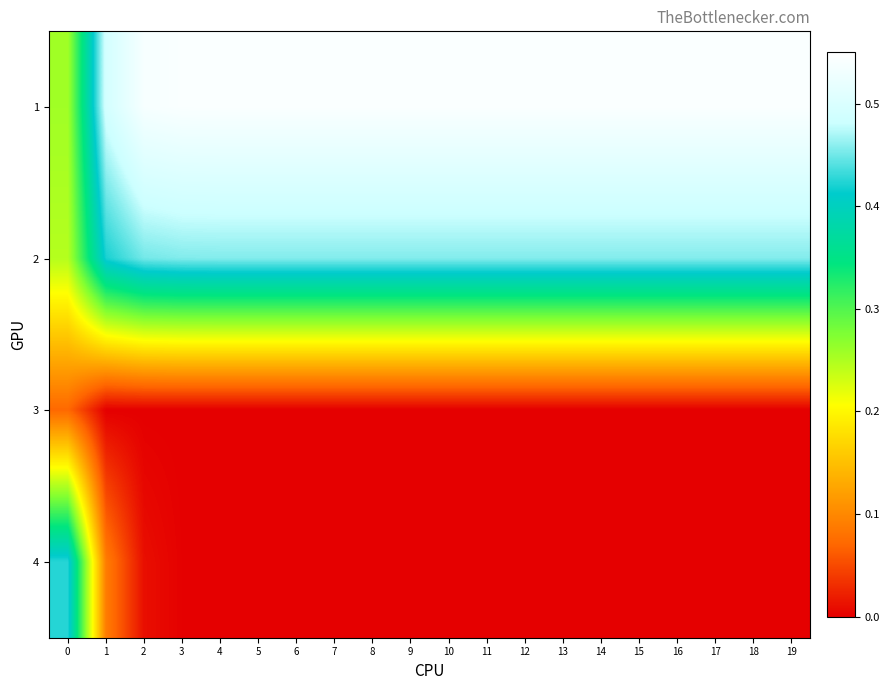

What is the maximum value shown in the chart?

0.5